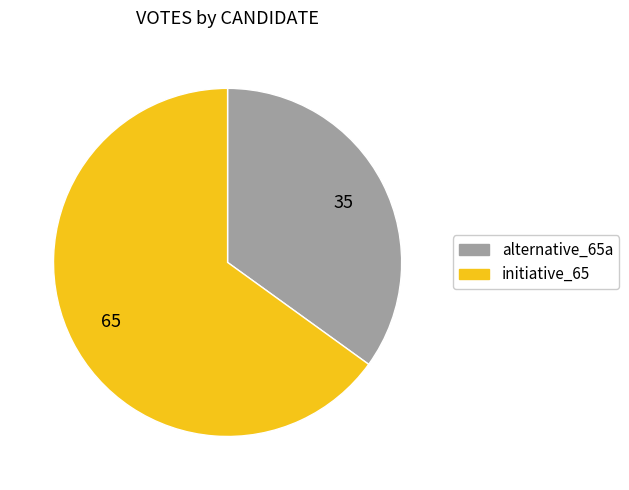

Which has a higher value, initiative_65 or alternative_65a?

initiative_65